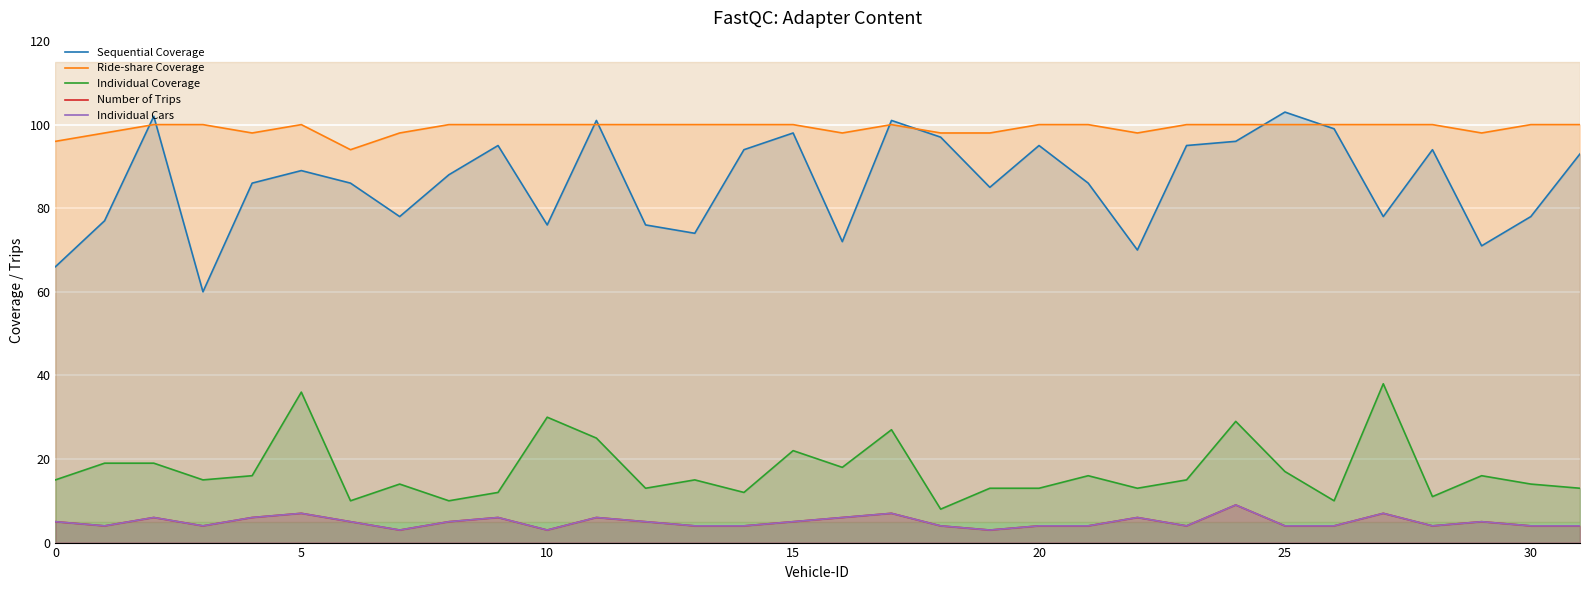

Between 12 and 20, which series saw the biggest shift?

Sequential Coverage